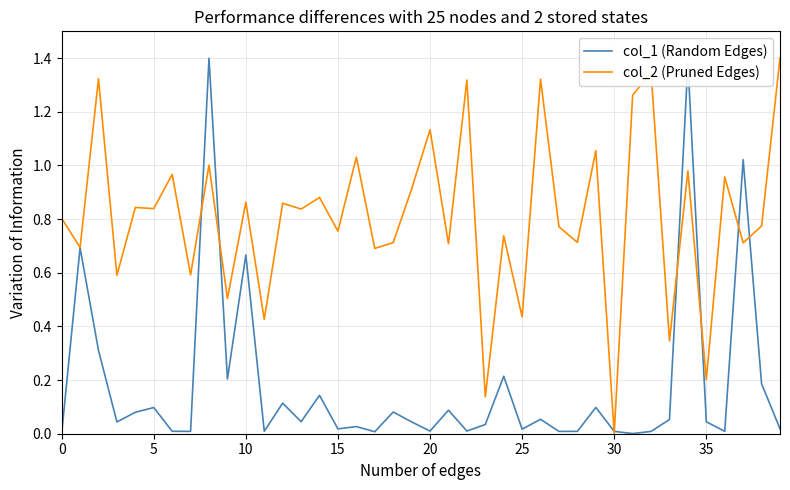

What is the average value of the col_1 (Random Edges) series?

0.2